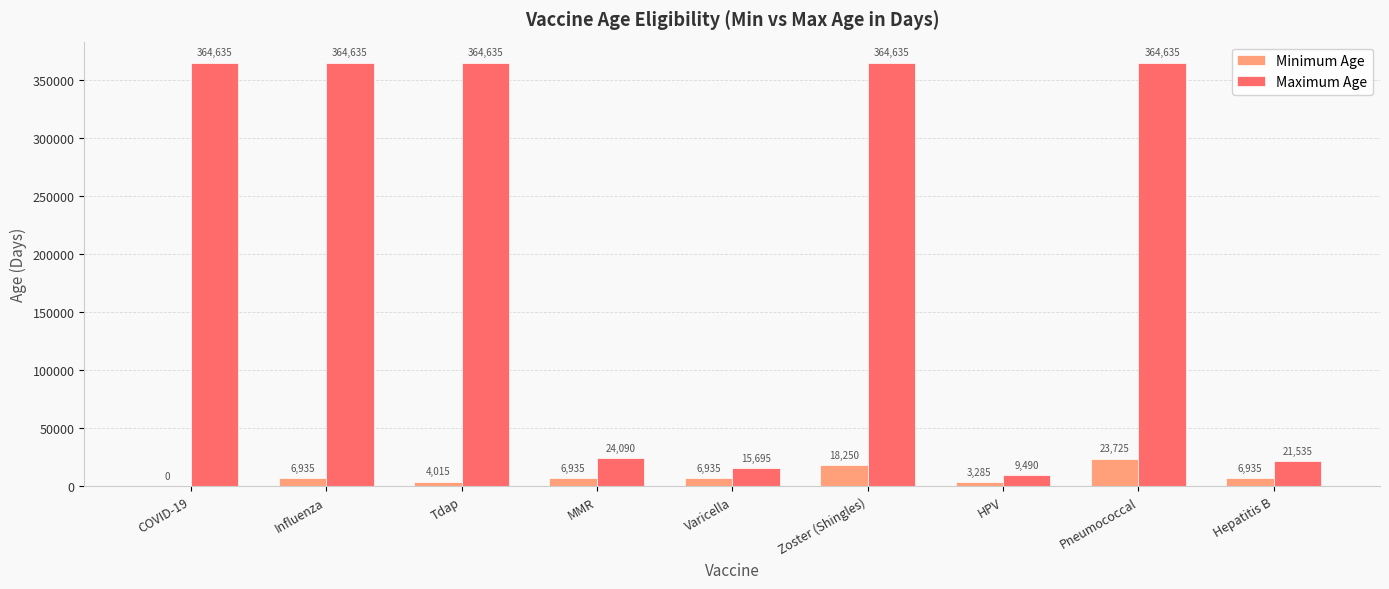

What is the sum of all Maximum Age values?

1893985